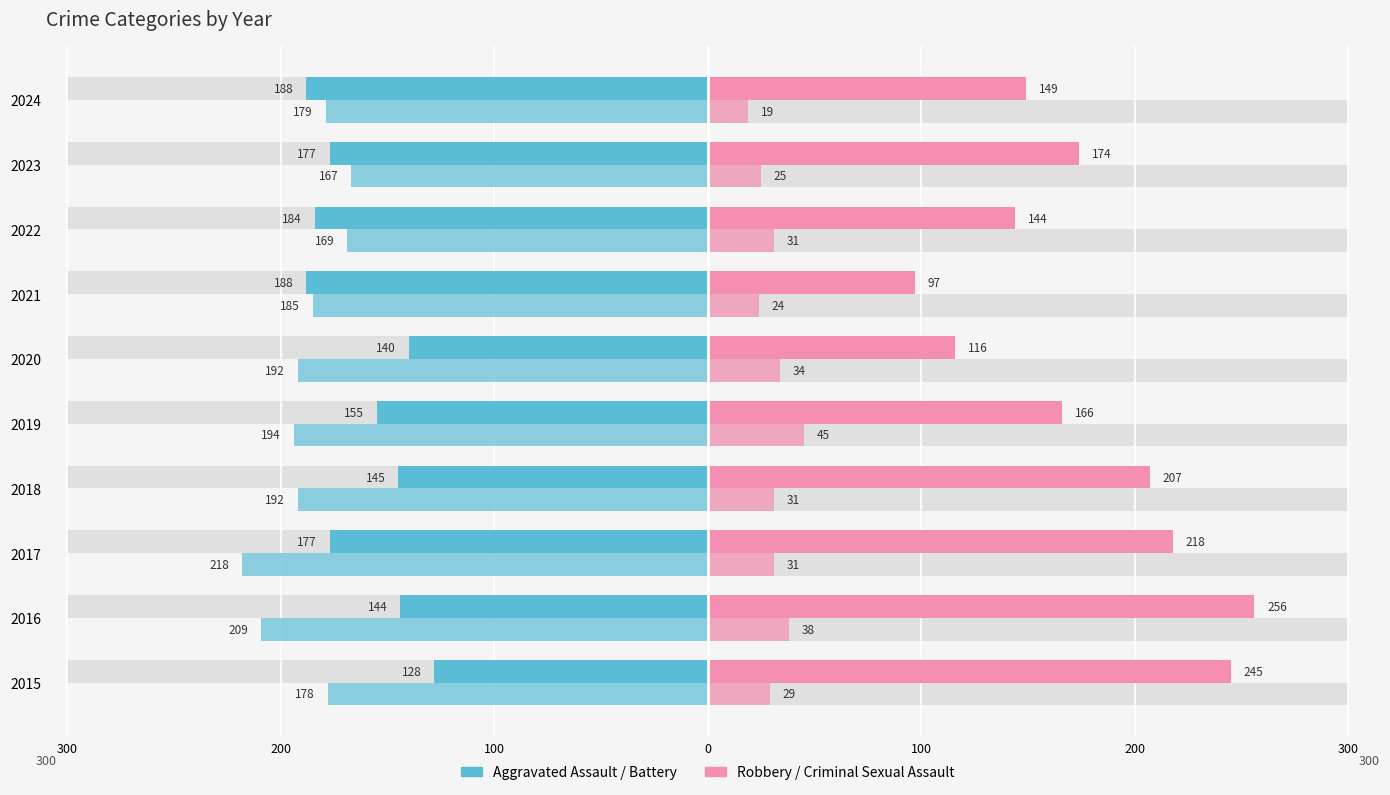

How many data points in Aggravated Assault (left) are less than -155?

5